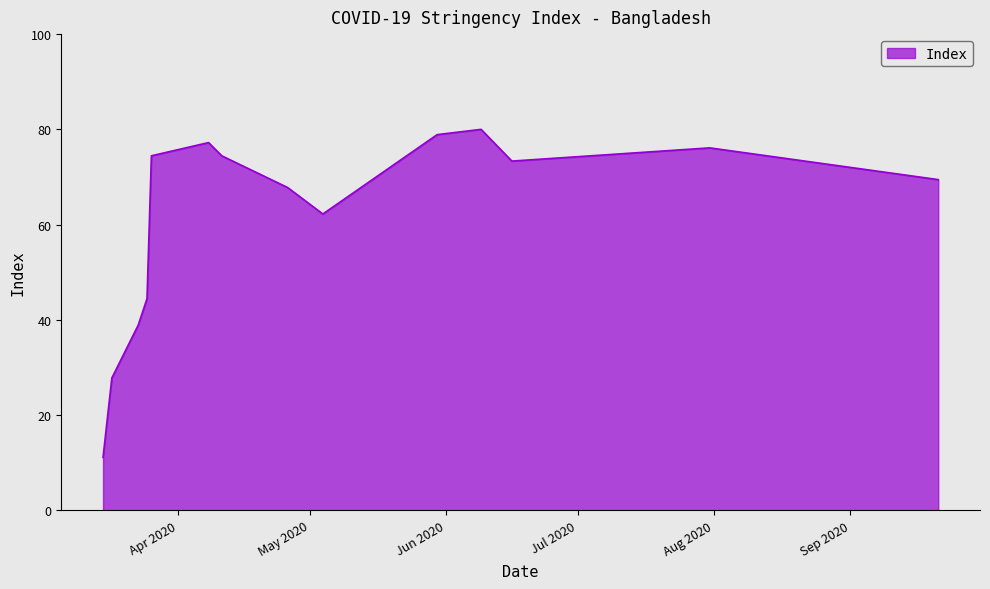

What is the difference between the maximum and minimum values?

68.9